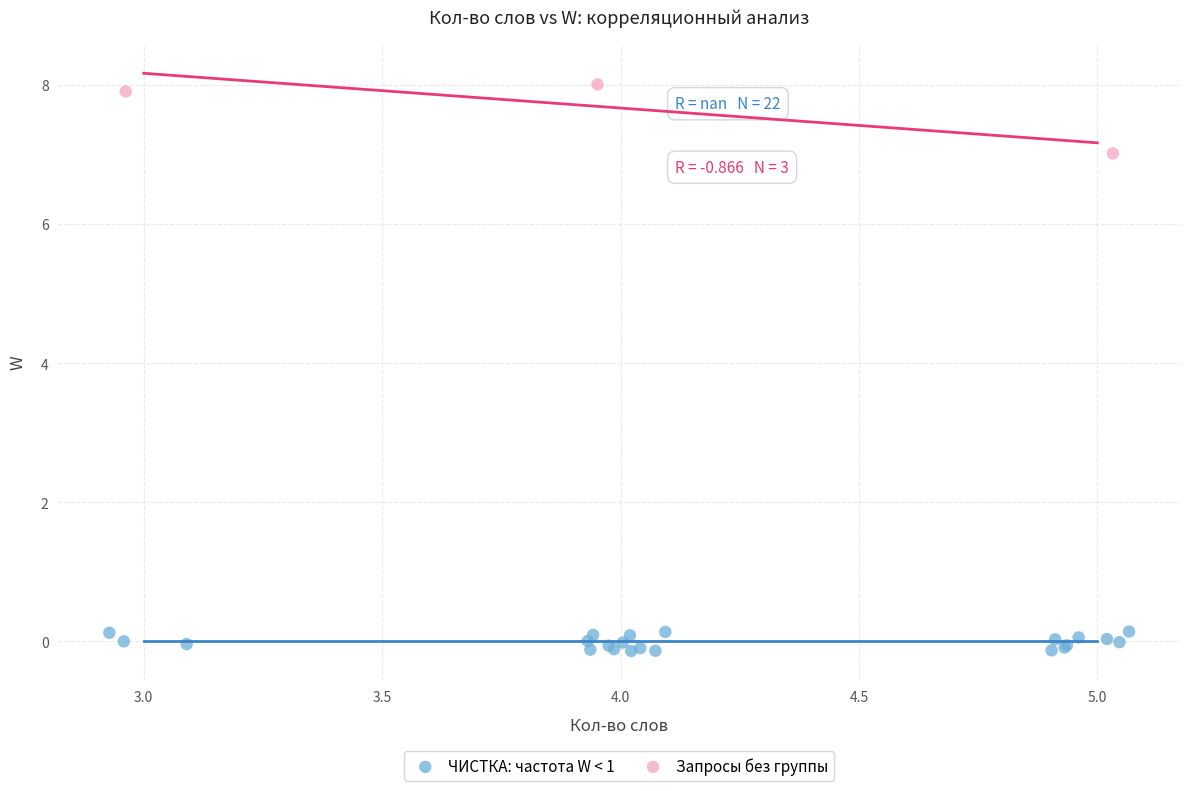

Which series contains the lowest Y value?

ЧИСТКА: частота W < 1